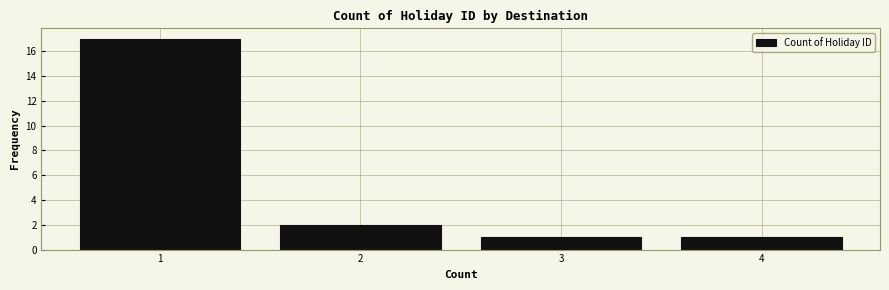

Reading left to right, list every bar in this chart as the range it spans on the x-axis followed by its height. The values are not printed on the chart, so give them approximately, as read against the axis.

0.5 to 1.5: 17
1.5 to 2.5: 2
2.5 to 3.5: 1
3.5 to 4.5: 1